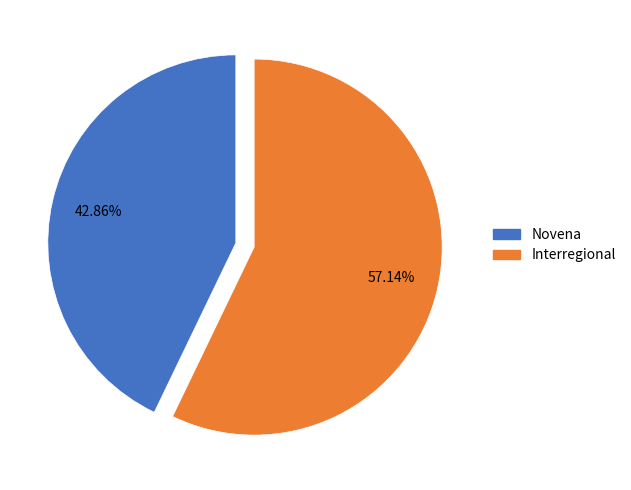

Is Novena the majority of the pie?

No